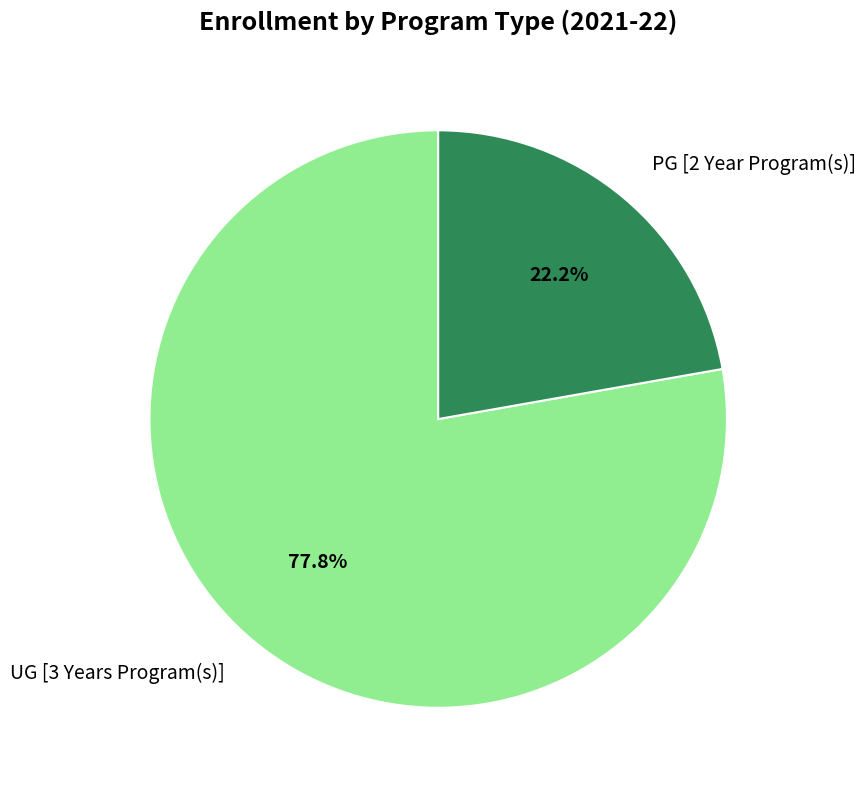

What is the largest slice in the pie chart?

UG [3 Years Program(s)]